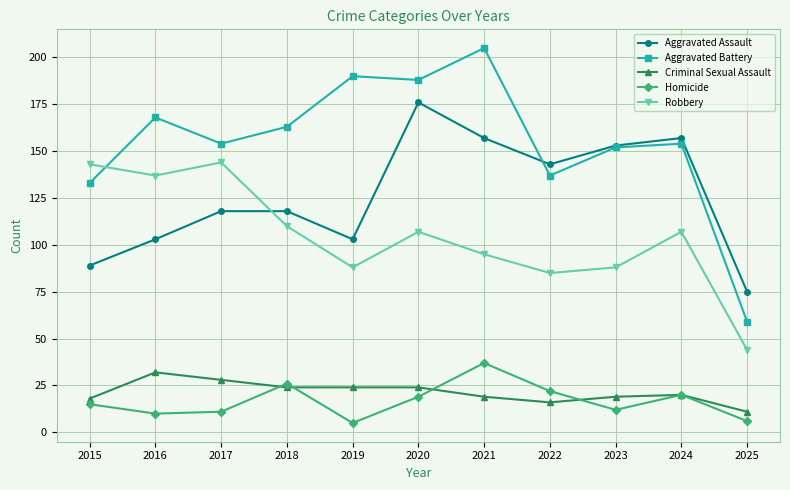

Is it true that Aggravated Assault equals 28 at 2015?

False